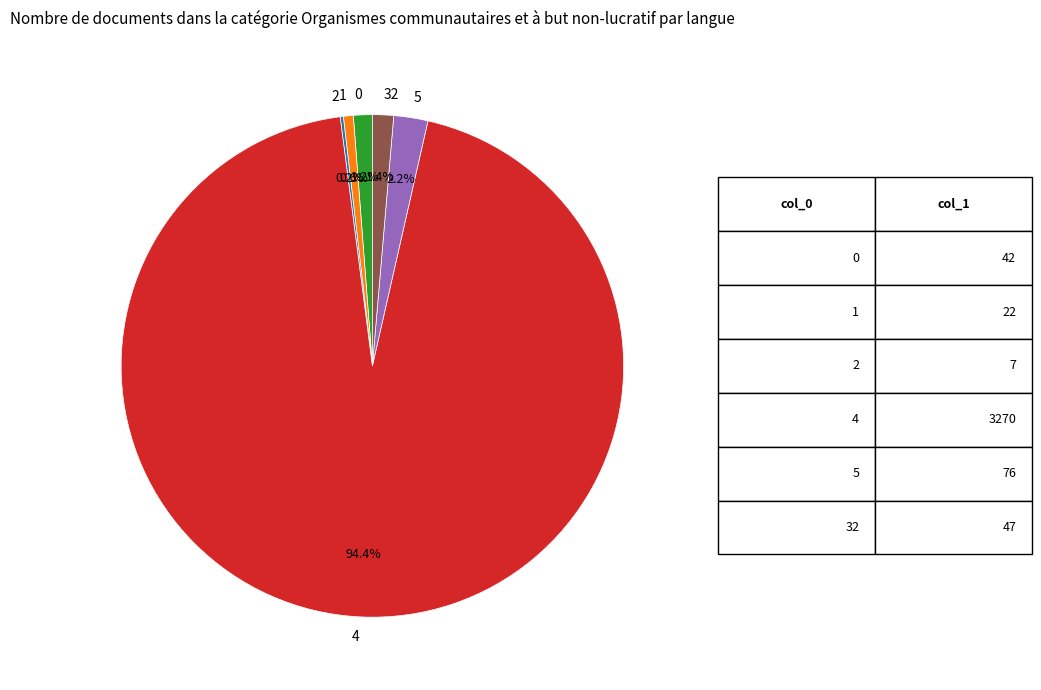

Approximately how many times larger is the value at 1 compared to 5?

0.3